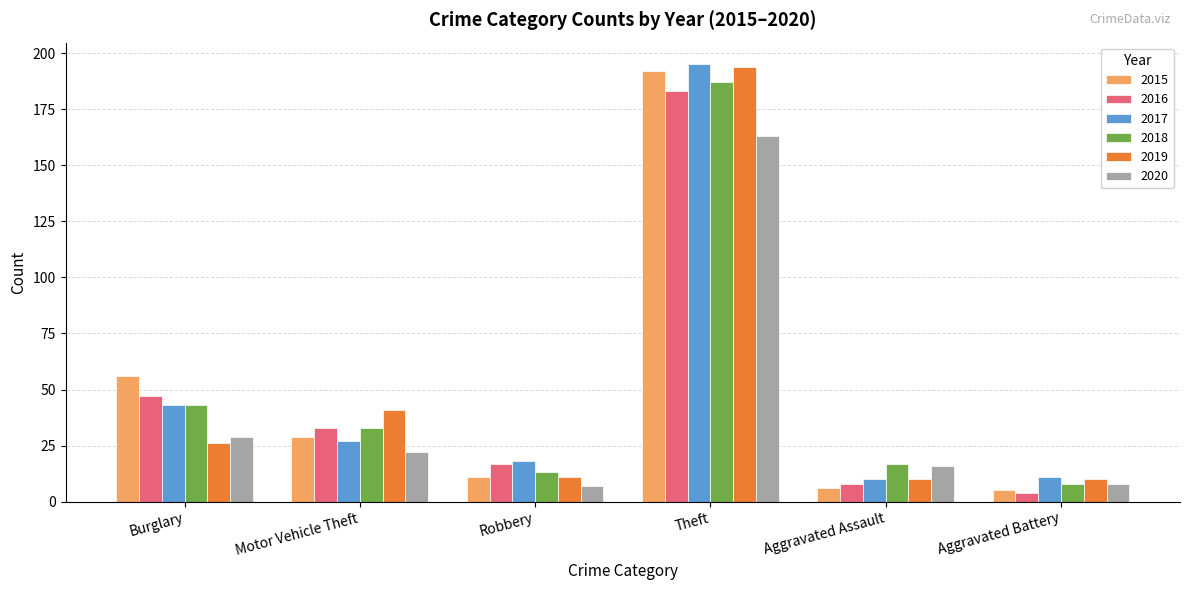

What is the highest value of the 2018 series?

187